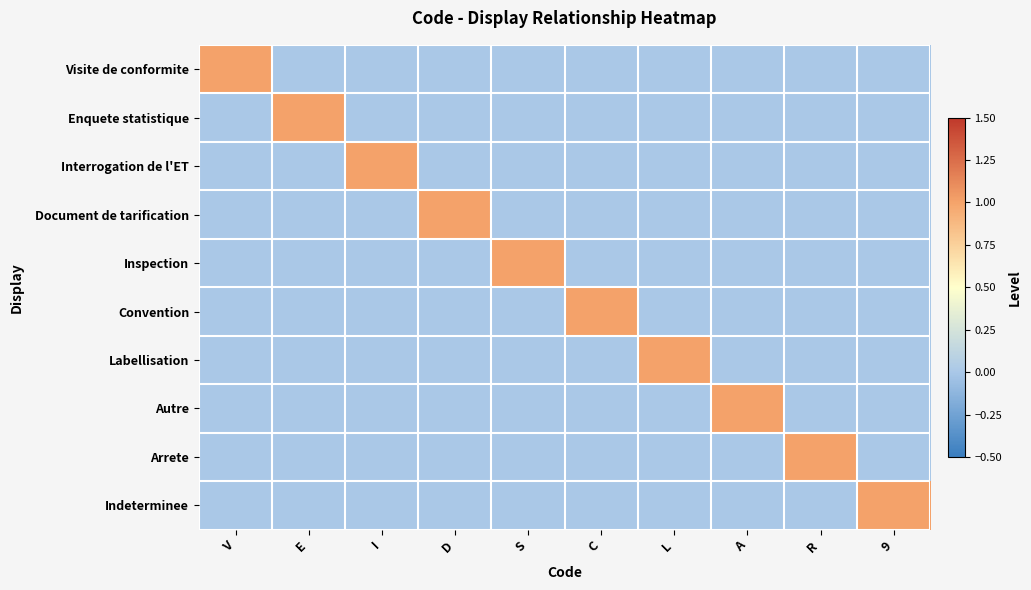

List the series in order of their peak value, lowest first.

Visite de conformite, Enquete statistique, Interrogation de l'ET, Document de tarification, Inspection, Convention, Labellisation, Autre, Arrete, Indeterminee